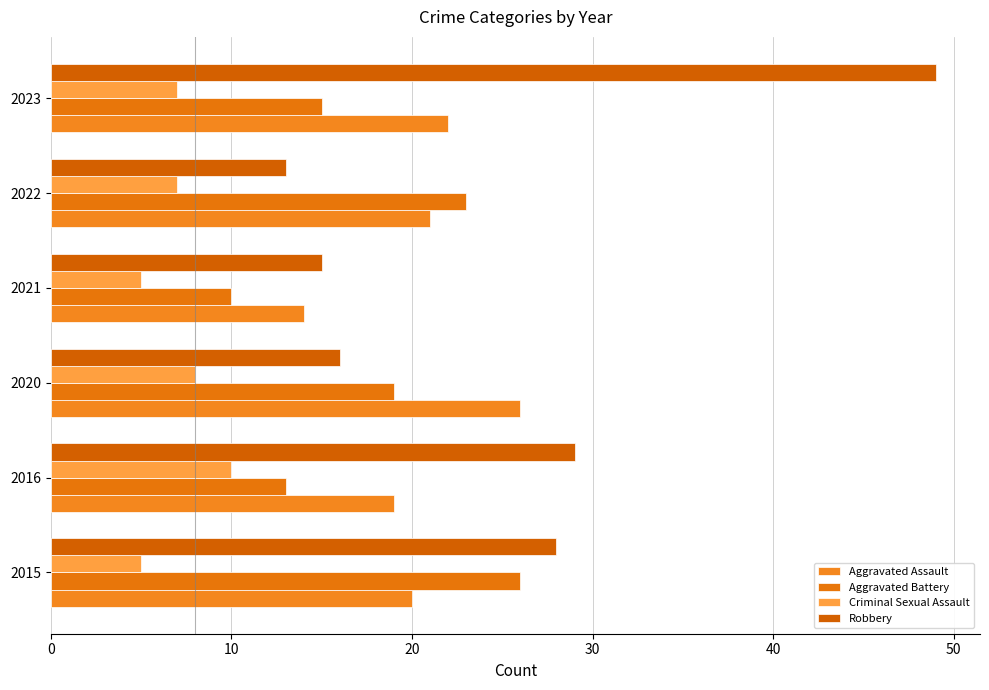

Reading left to right, what are all the values shown in this chart?

Aggravated Assault: 20	19	26	14	21	22
Aggravated Battery: 26	13	19	10	23	15
Criminal Sexual Assault: 5	10	8	5	7	7
Robbery: 28	29	16	15	13	49